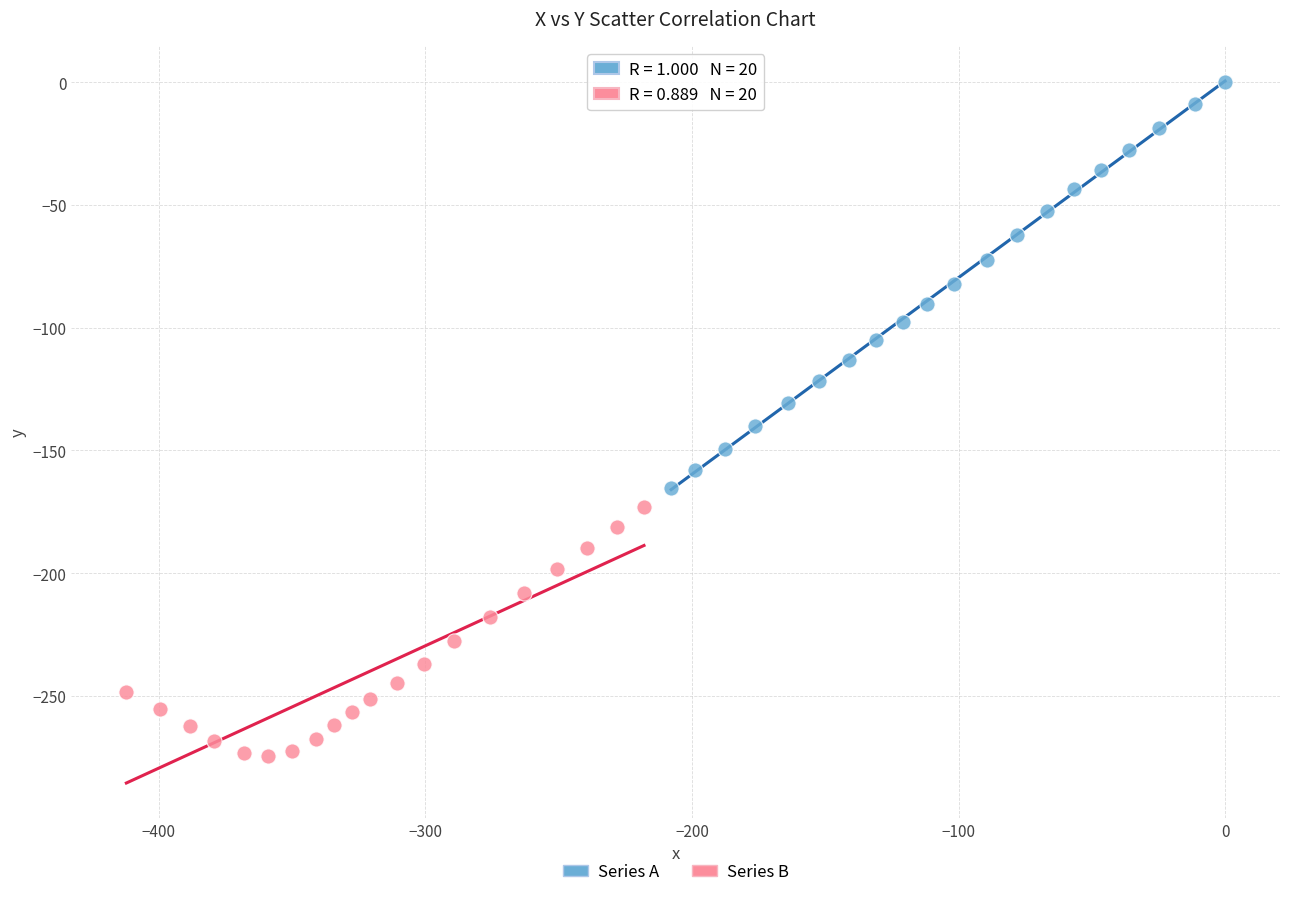

Which series has the largest Y range (max minus min)?

Series A